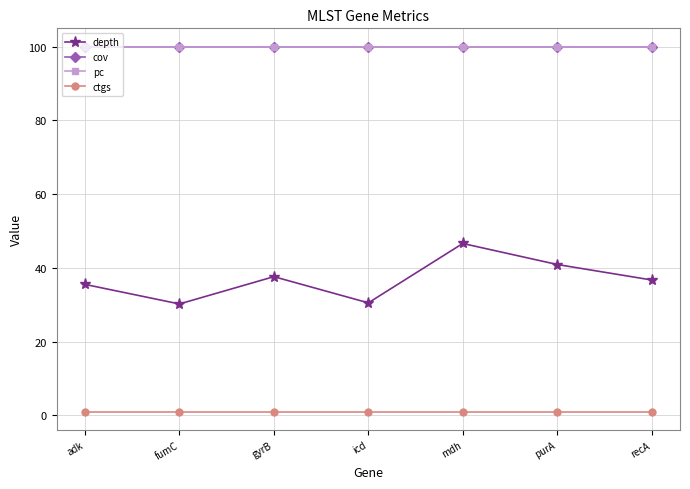

Which category has the highest value in the cov series?

adk